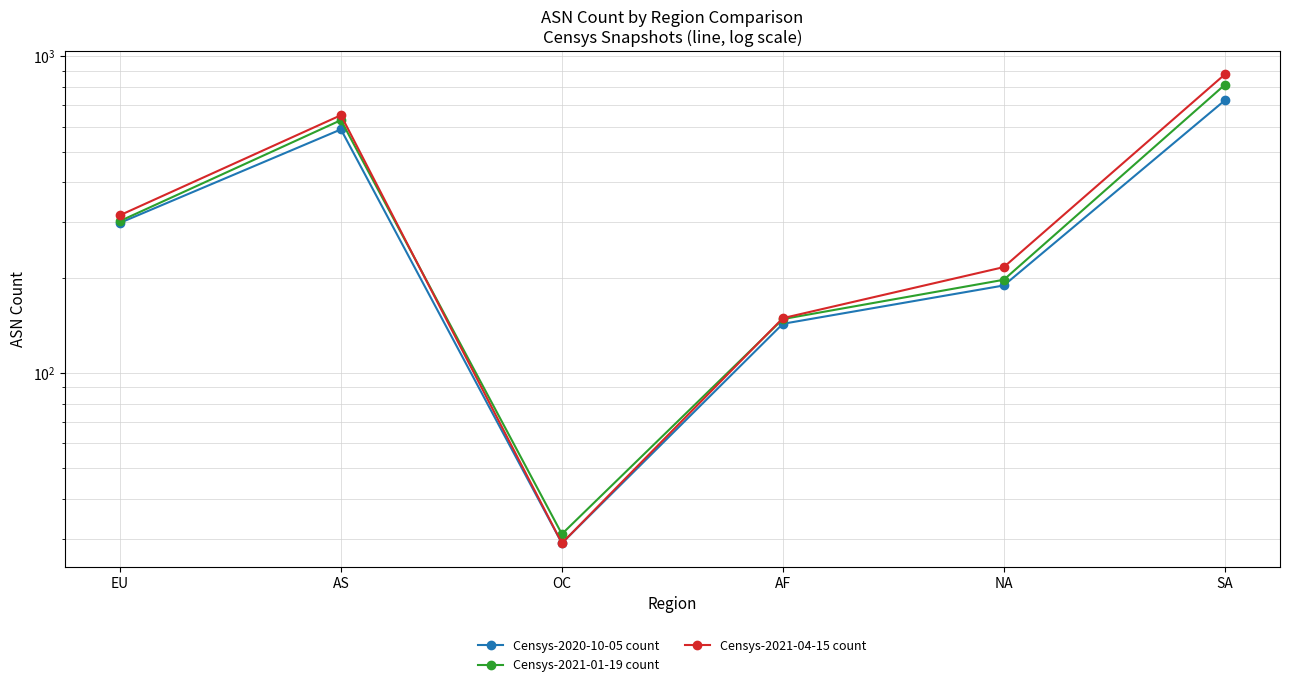

What is the average value of the Censys-2021-04-15 count series?

373